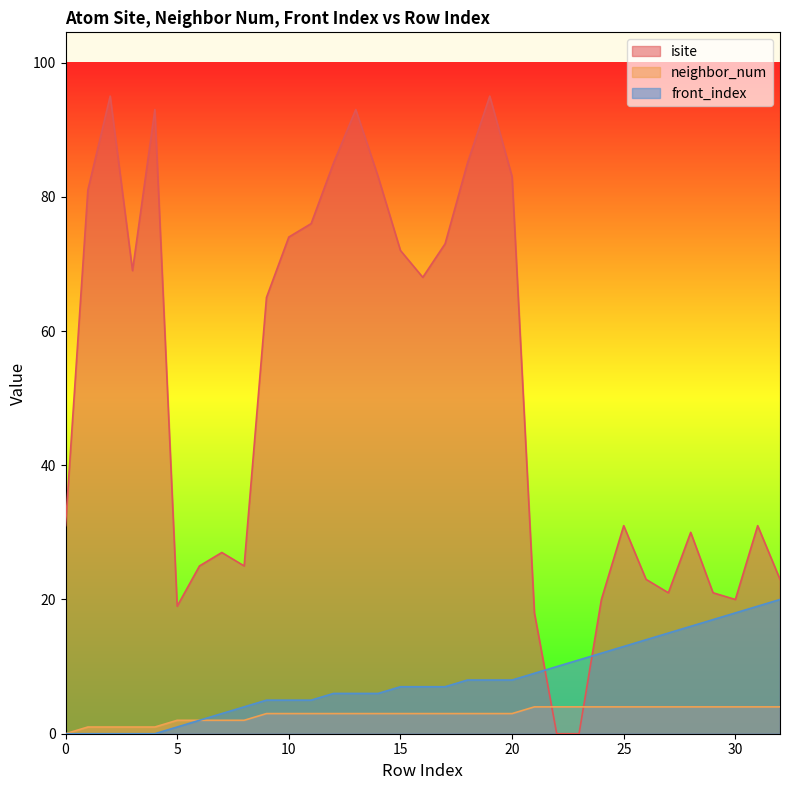

What is the value of the front_index point at the 6th from the left?

1